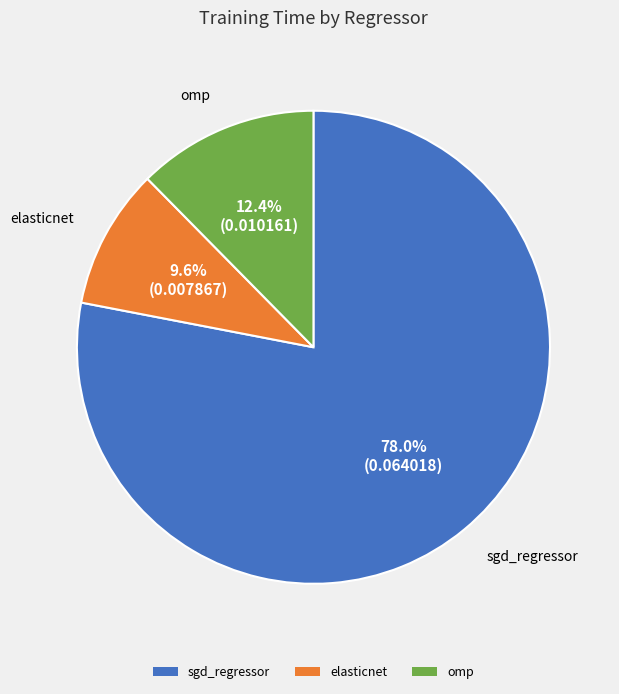

Which slice represents more than half of the pie?

sgd_regressor